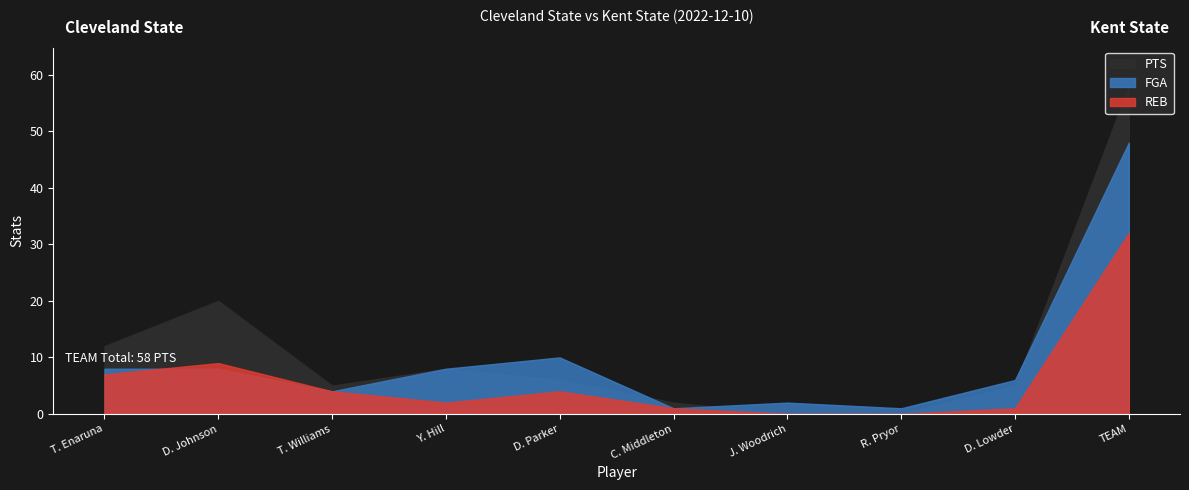

True or false: REB has a value of 0 at J. Woodrich.

True